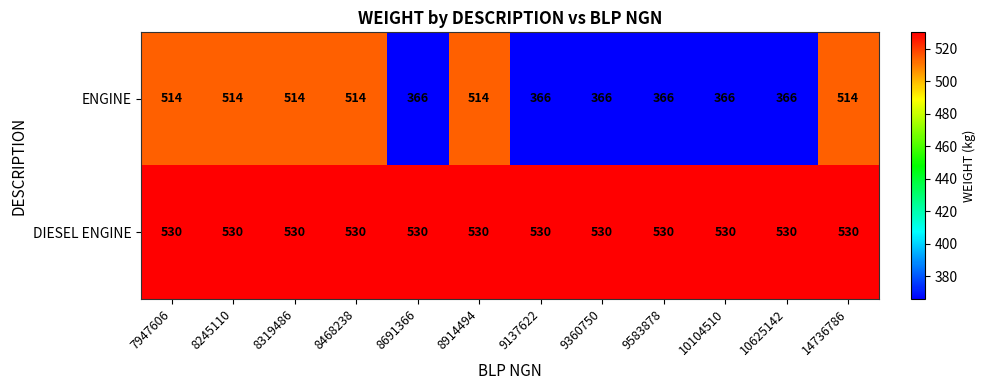

Rank the series by their maximum value, from highest to lowest.

DIESEL ENGINE, ENGINE